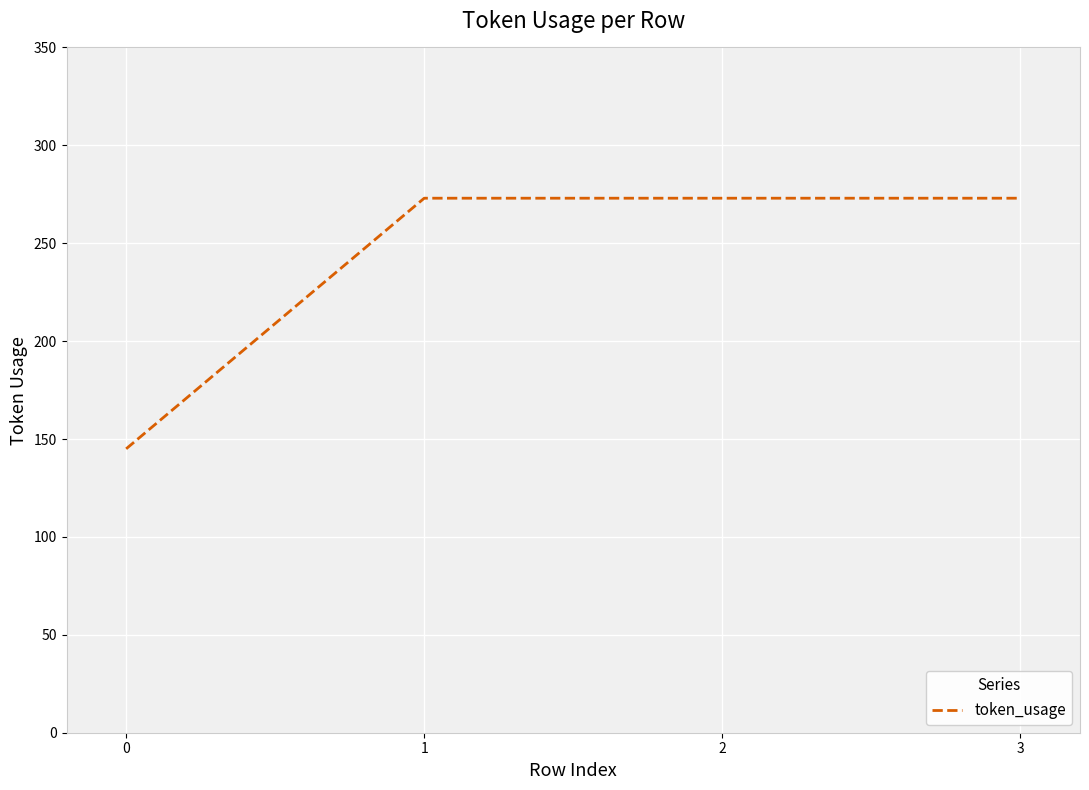

True or false: the data shows 202 at 0.

False